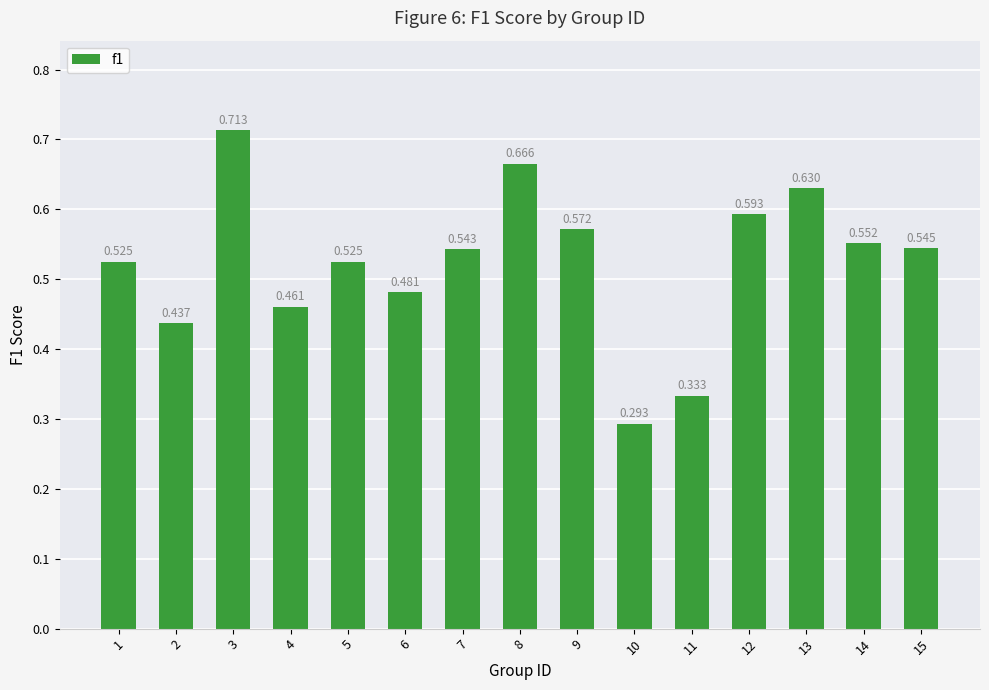

Between 6 and 11, which is larger?

6